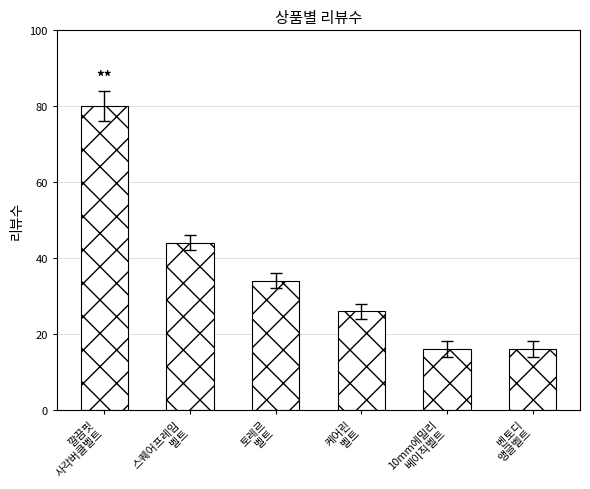

What is the value of the 4th bar from the left?

26